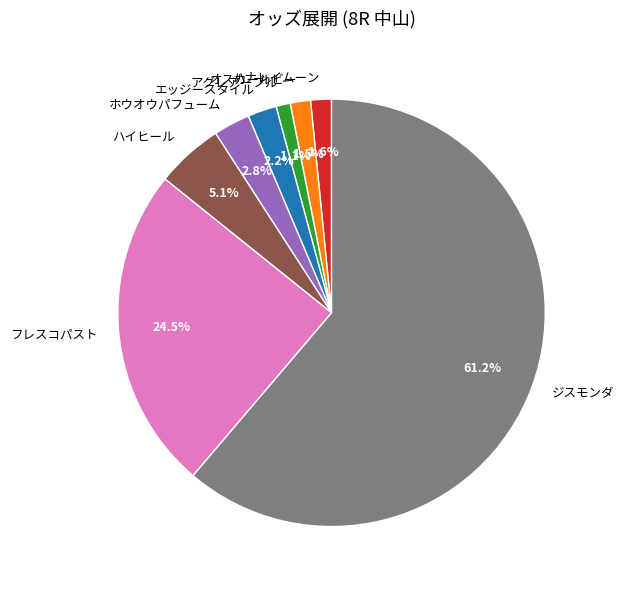

Is there any slice that represents more than half of the pie?

Yes